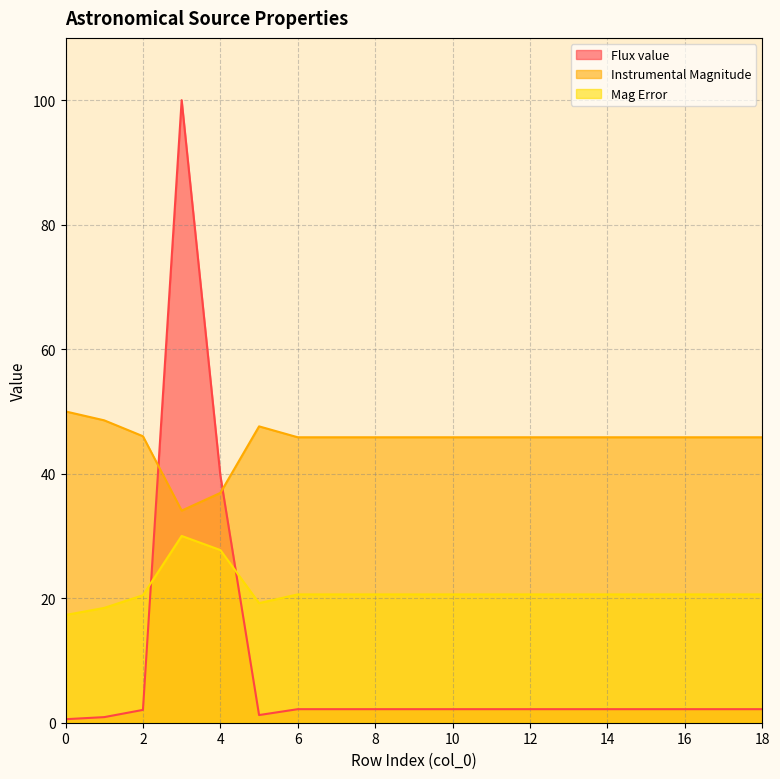

What is the difference between the maximum and minimum values in the Mag Error series?

12.7